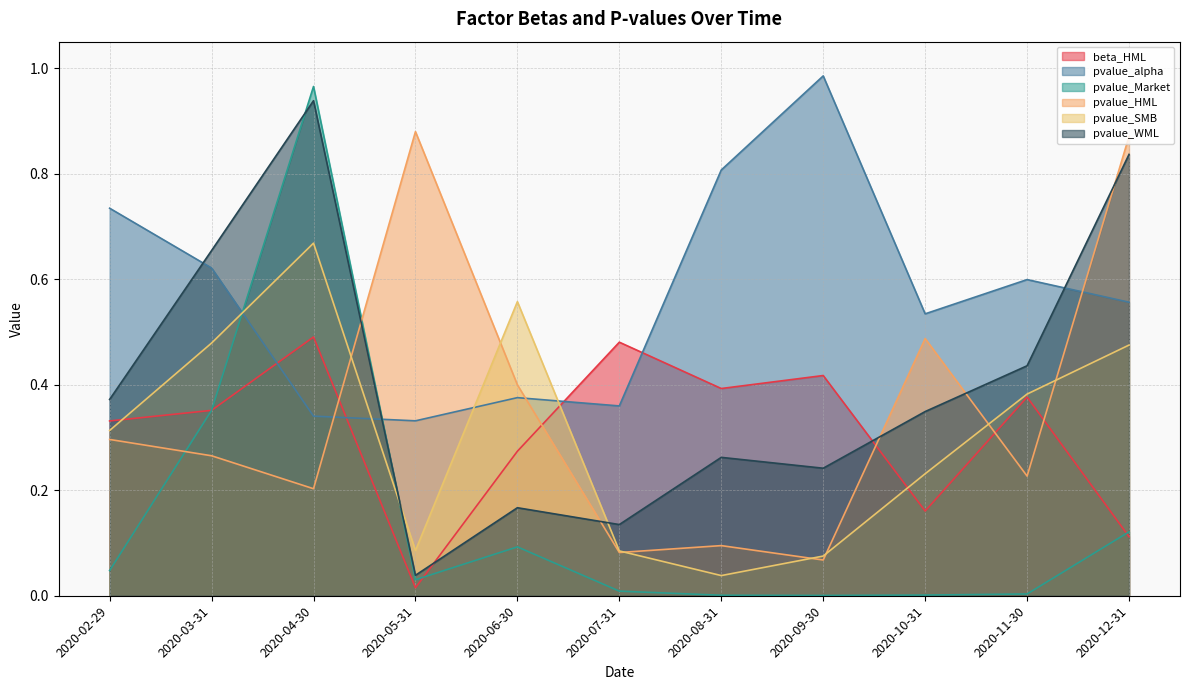

At 2020-08-31, list the series in order from largest to smallest.

pvalue_alpha, beta_HML, pvalue_WML, pvalue_HML, pvalue_SMB, pvalue_Market